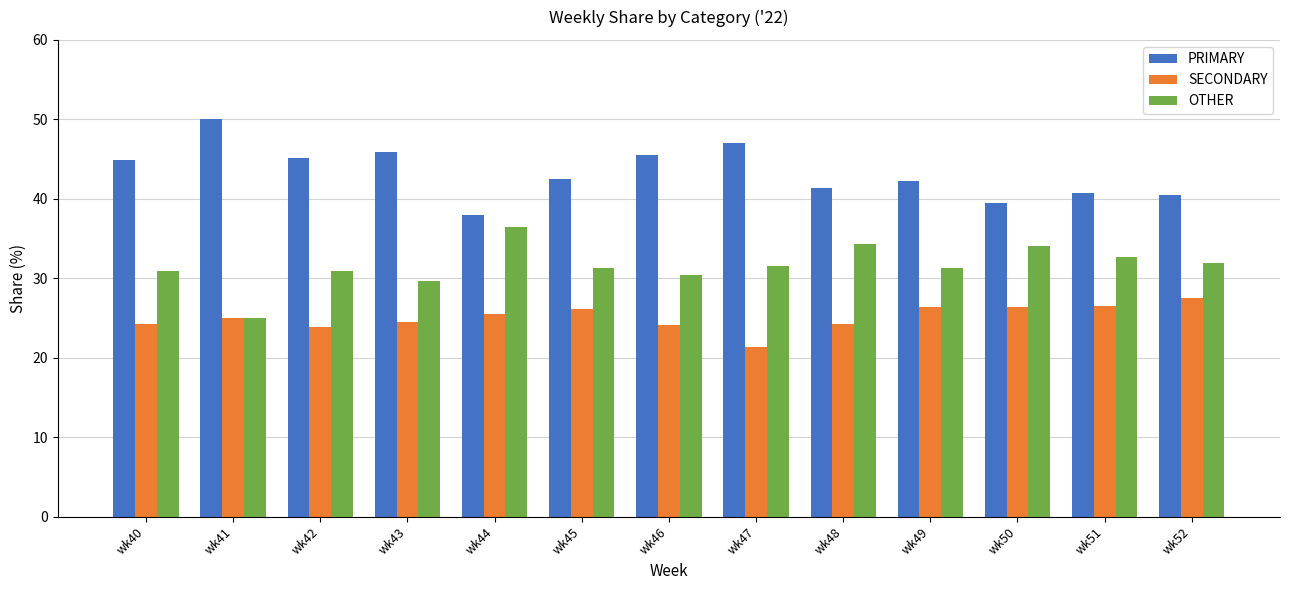

What is the value of the SECONDARY bar at the 7th from the left?

24.1